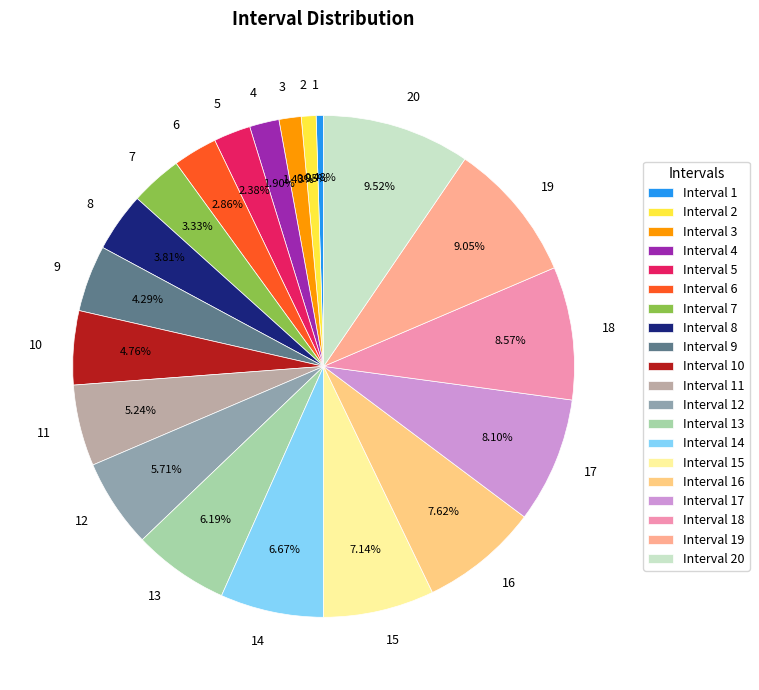

Does any single category account for the majority?

No